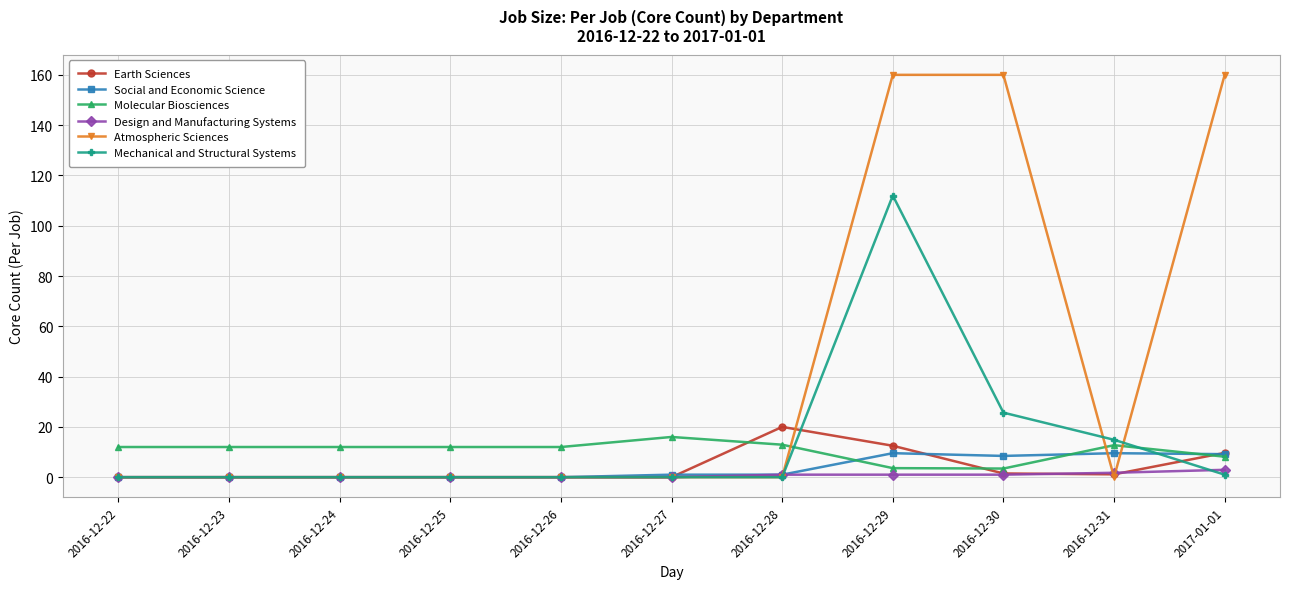

Is it true that Atmospheric Sciences equals -53.1 at 2016-12-25?

False